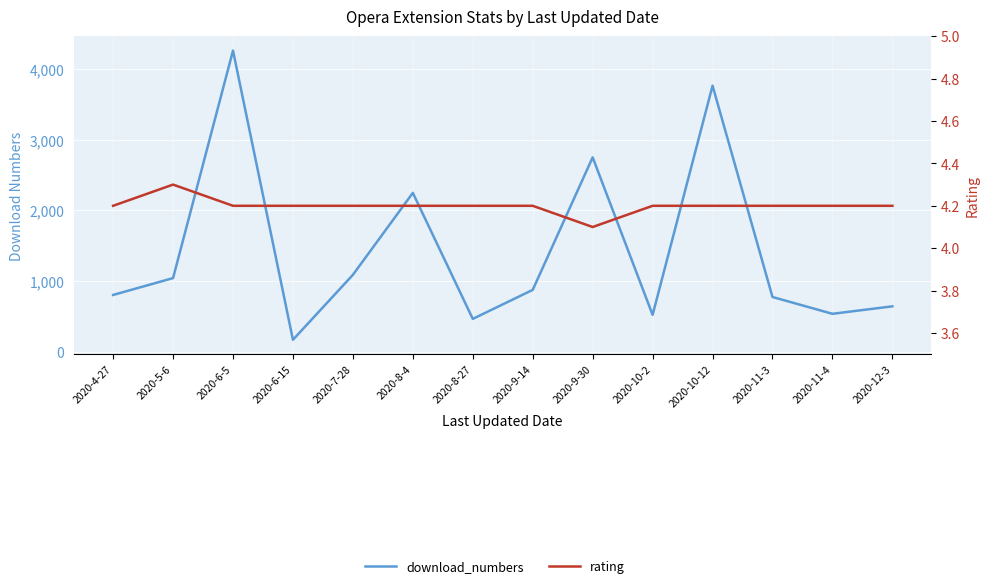

Where is the first local minimum for download_numbers?

2020-6-15